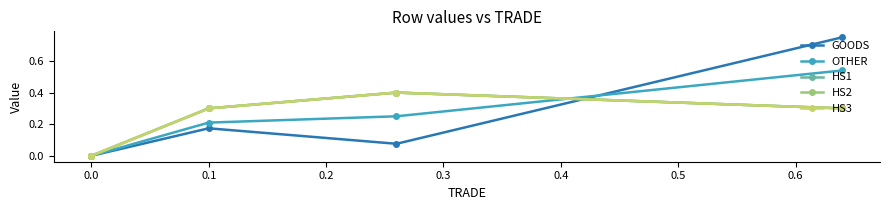

What is the difference between the GOODS values at 0.1 and 0.0?

0.2